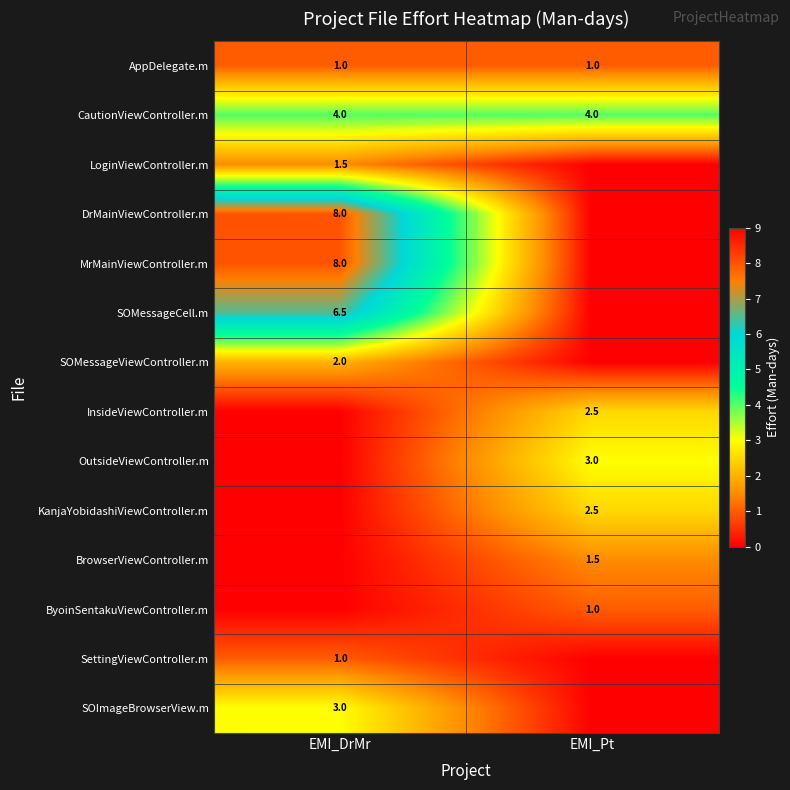

True or false: BrowserViewController.m has a value of 1.5 at EMI_Pt.

True